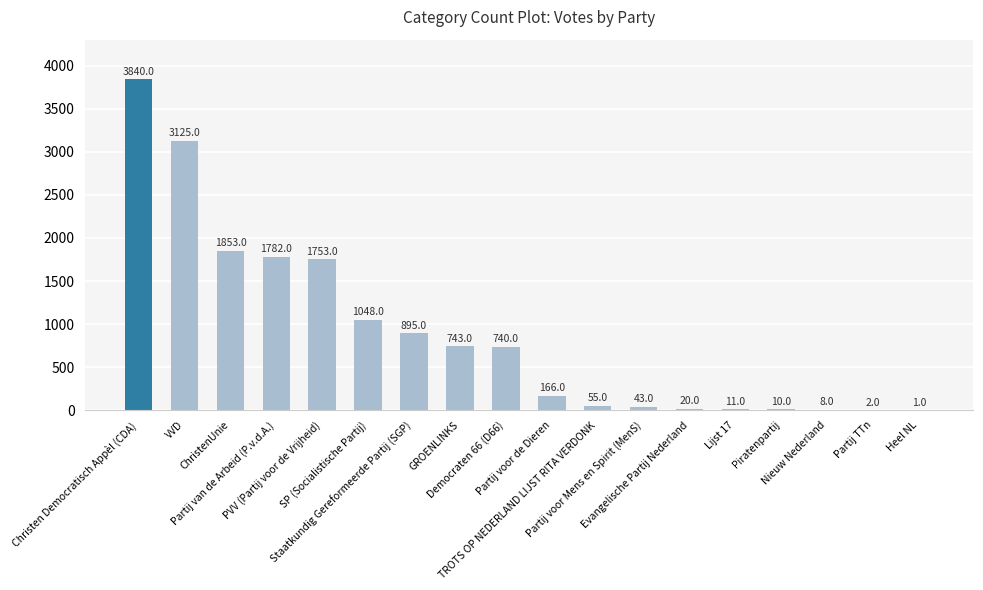

What is the sum of all values?

16095